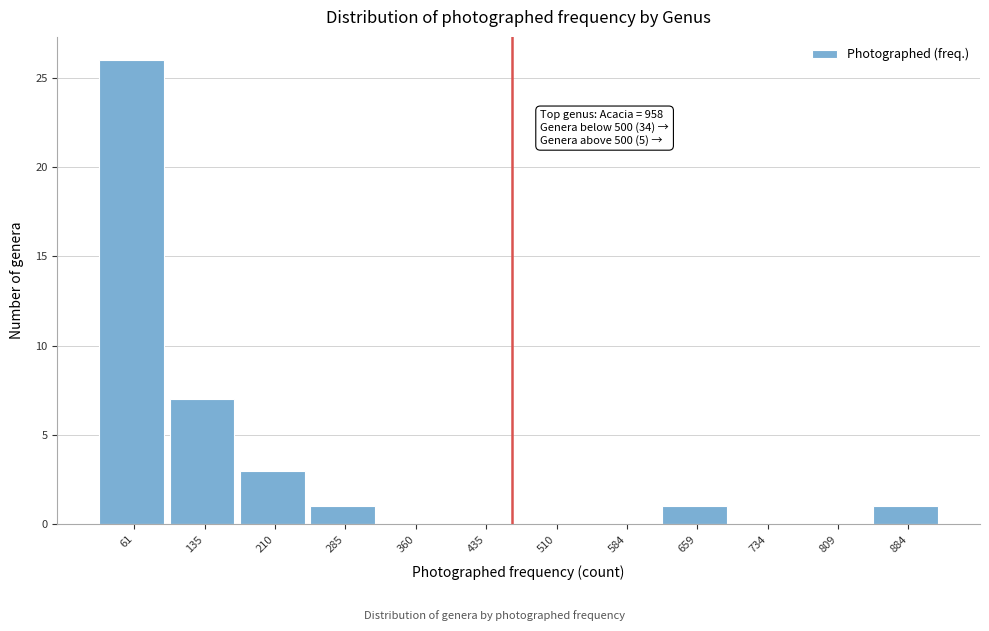

Reading left to right, transcribe all the data shown in this chart.

61=26	135=7	210=3	285=1	360=0	435=0	510=0	584=0	659=1	734=0	809=0	884=1